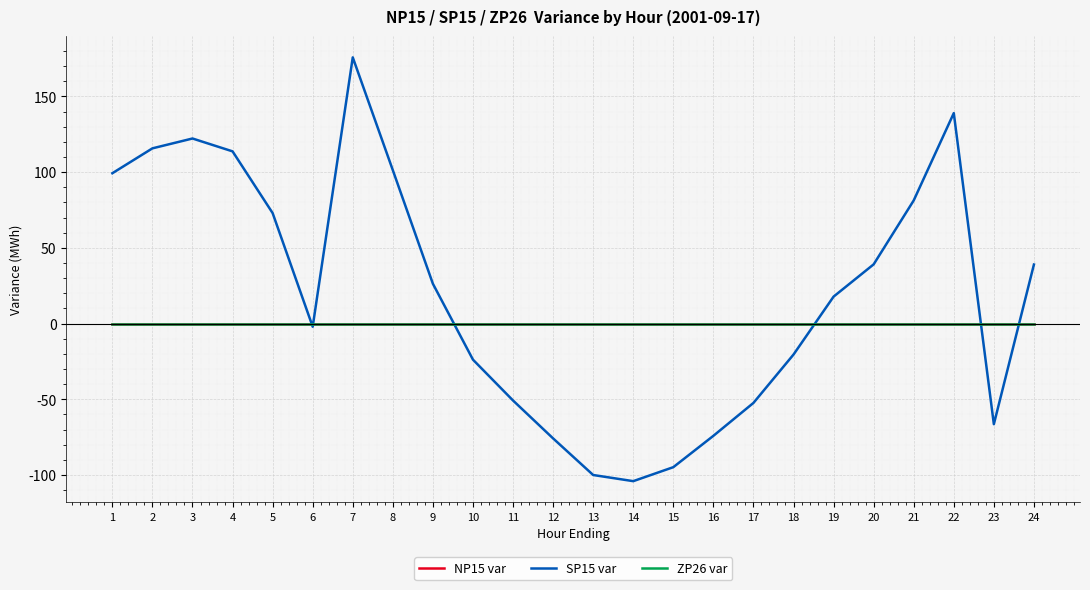

Does the chart display data point markers on the line(s)?

No